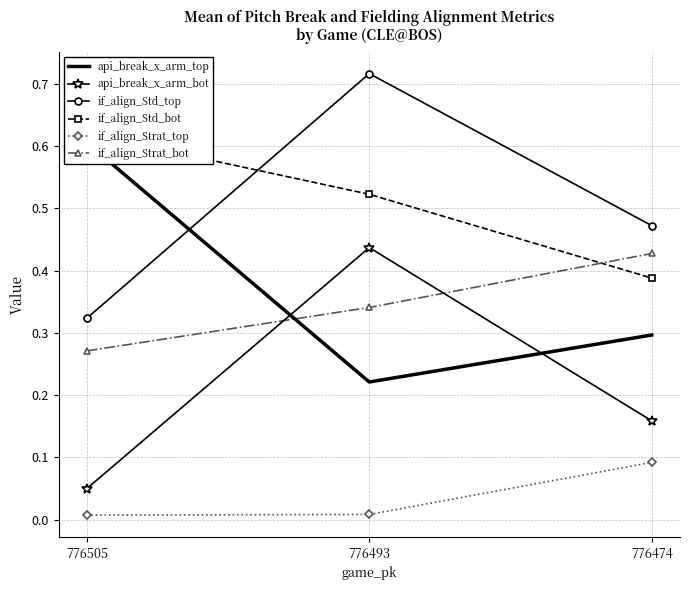

What is the approximate value of if_align_Strat_bot at 776493?

0.3